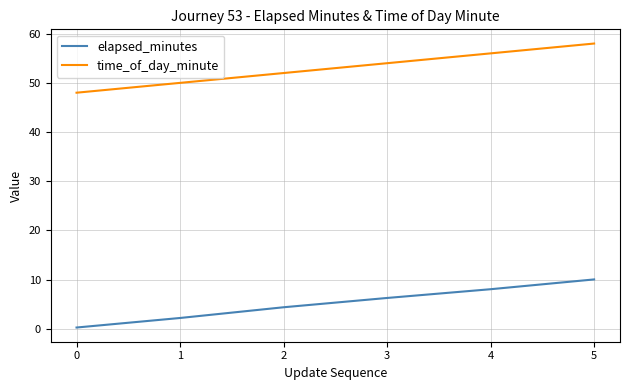

The value of elapsed_minutes at 0 is 0.2. True or false?

True